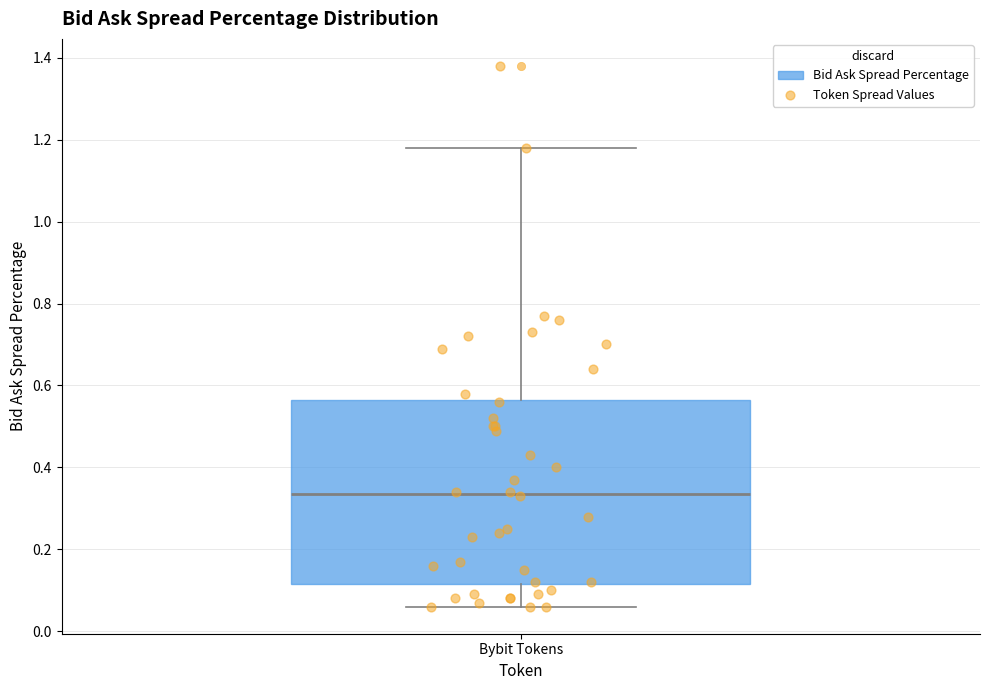

Transcribe this box plot: give where the median line is, the range the box spans, and where the two whiskers end, as read against the y-axis. The values are not printed on the chart, so give them approximately, as read against the axis.

median 0.34, box 0.12 to 0.56, whiskers 0.06 to 1.18